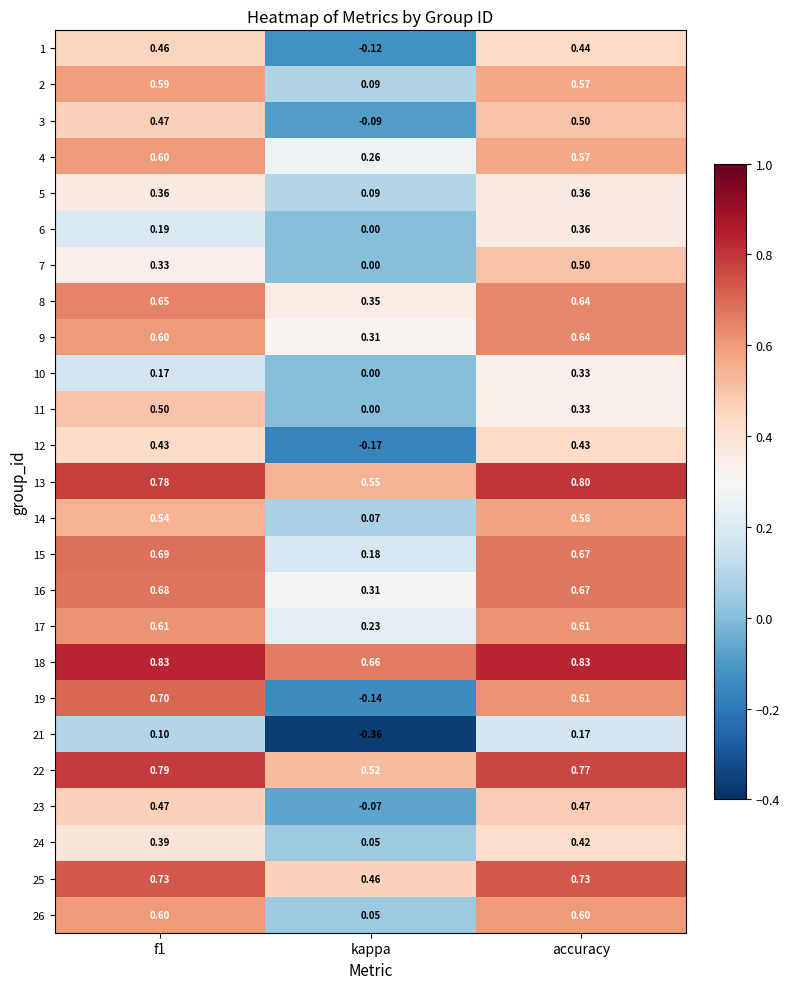

At which label does 24 reach its peak?

accuracy